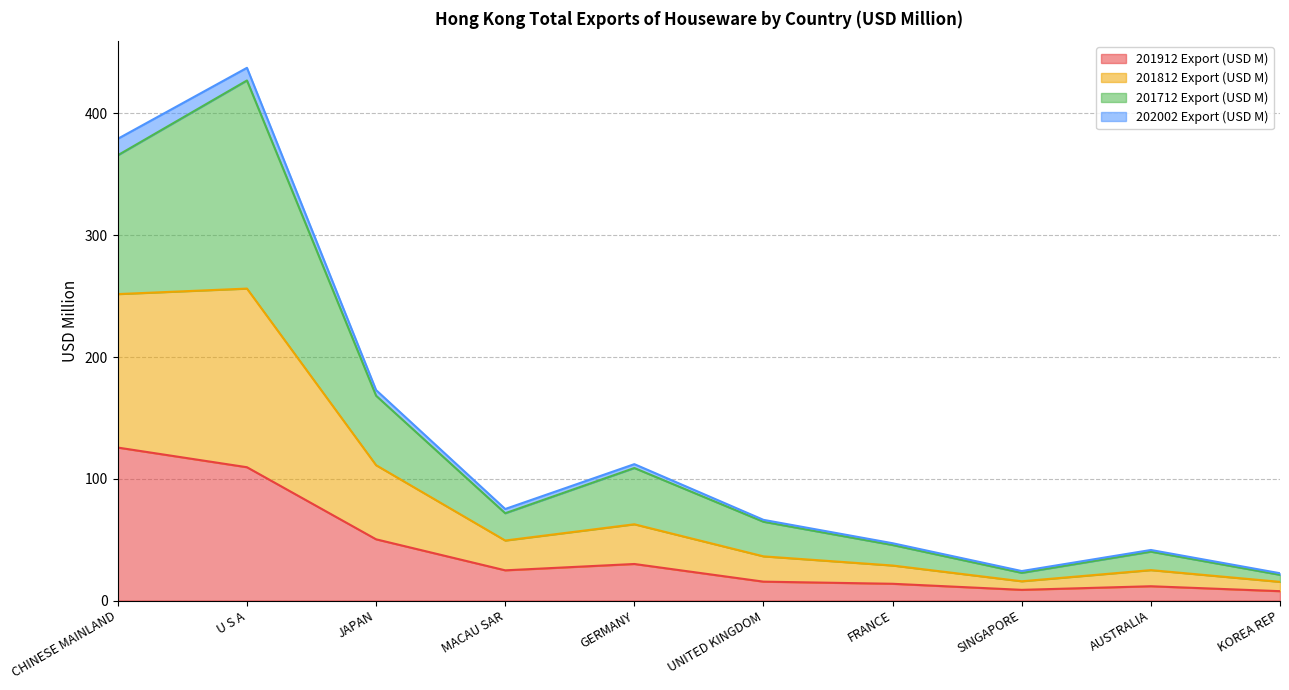

Is it true that 201912 Export (USD M) equals 13.8 at FRANCE?

True